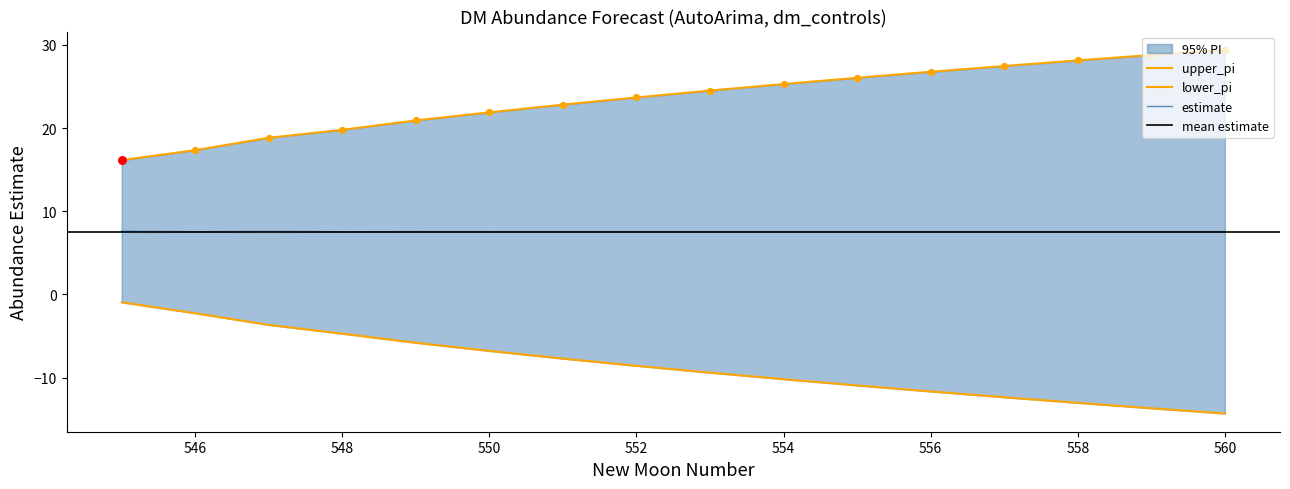

What is the lowest value of the estimate series?

7.5